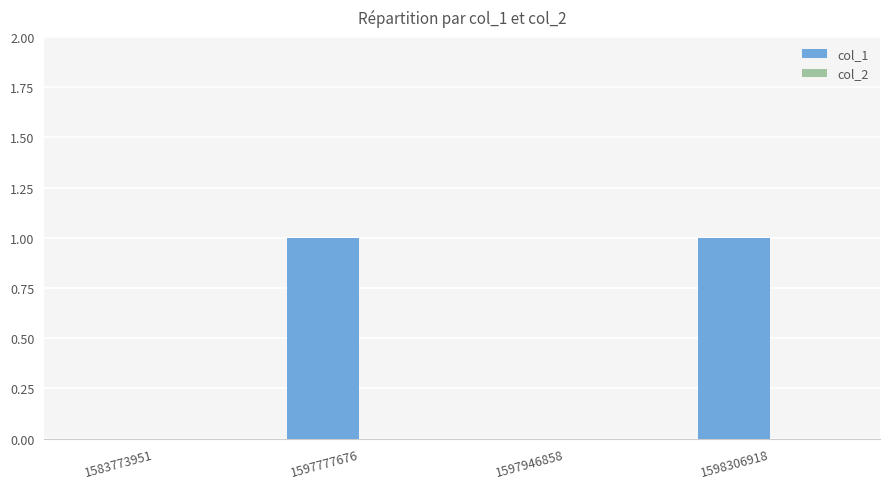

The chart shows a value of 2 at 1597777676. True or false?

False